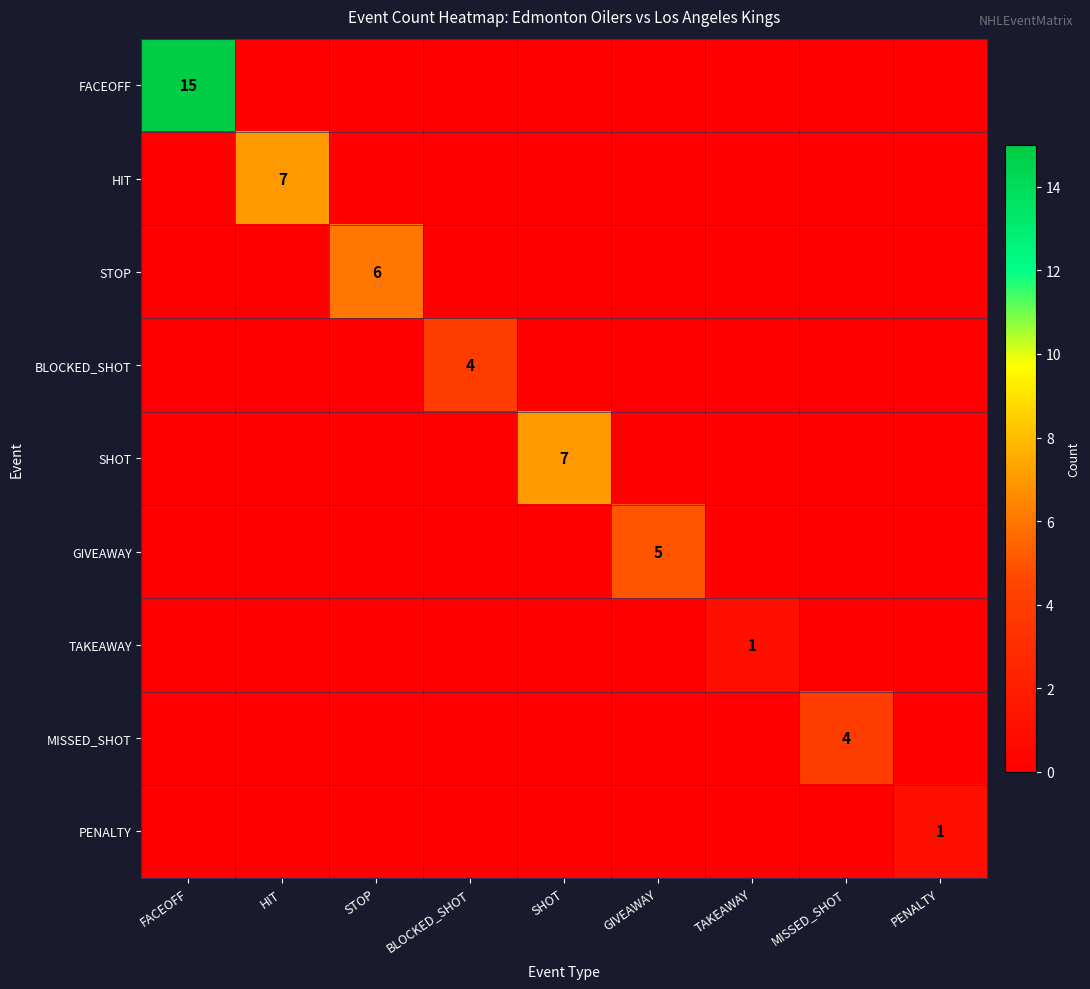

The value of MISSED_SHOT at MISSED_SHOT is 4. True or false?

True